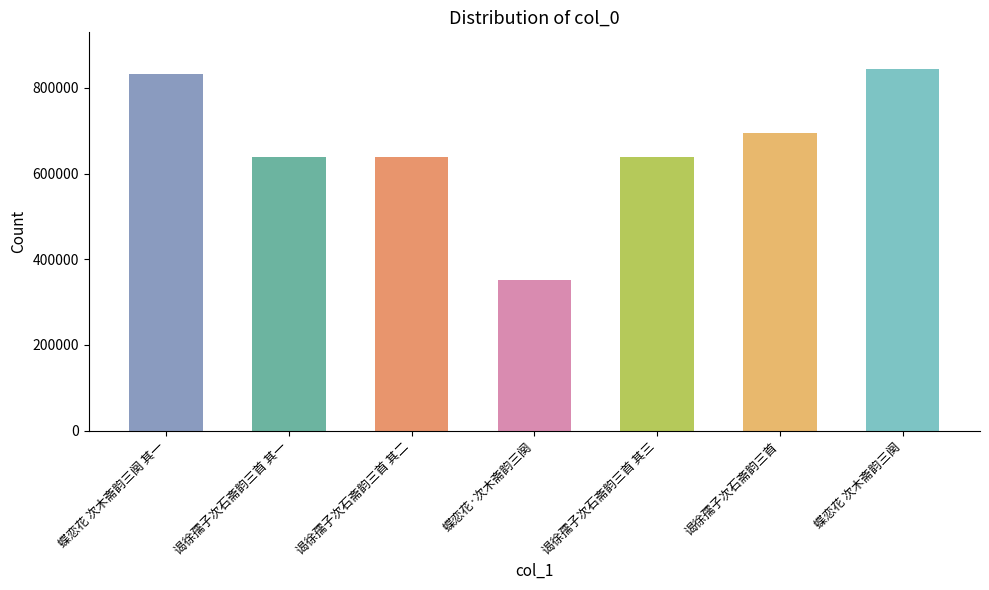

What is the label of the 4th bar from the right?

蝶恋花·次木斋韵三阕